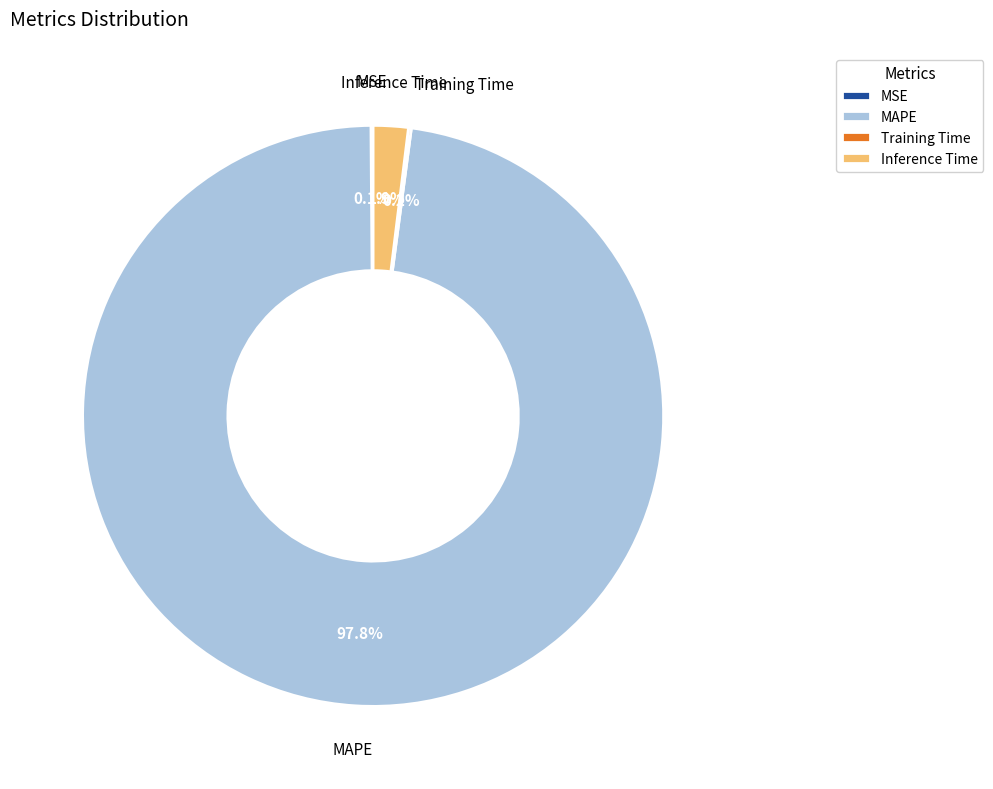

What is the largest slice in the pie chart?

MAPE